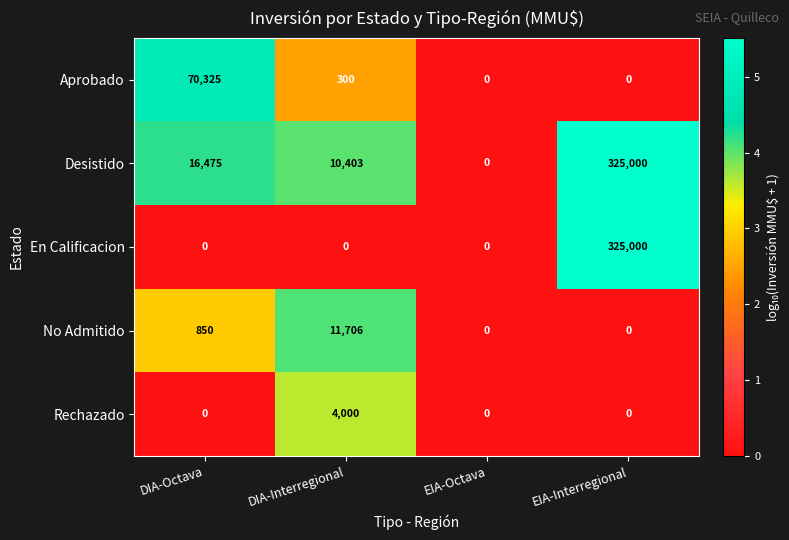

True or false: No Admitido has a value of 7464 at EIA-Octava.

False